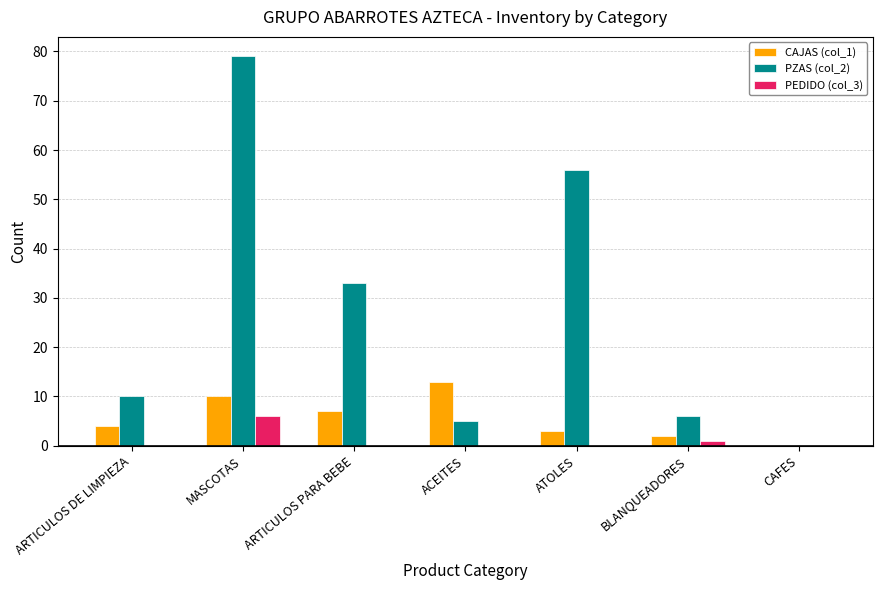

Between ACEITES and ATOLES, which series saw the biggest shift?

PZAS (col_2)